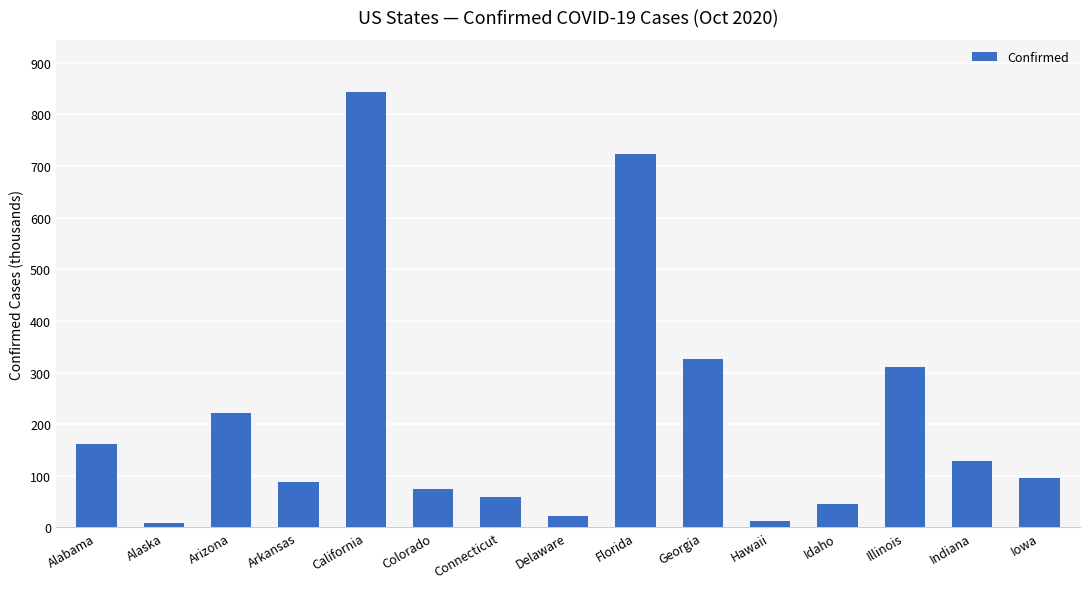

Which has a higher value, Hawaii or Alaska?

Hawaii